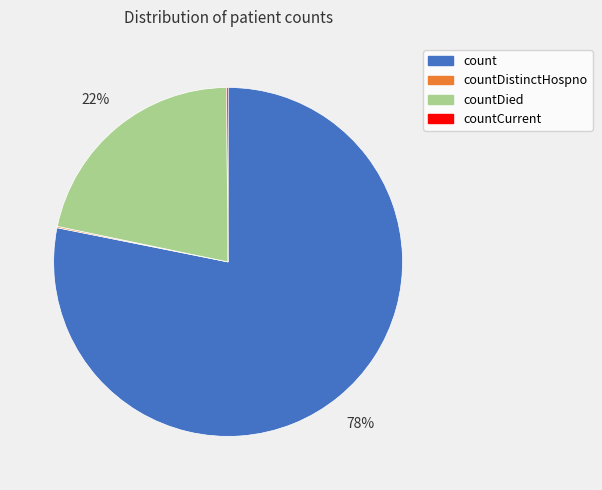

To the nearest percent, what is the difference between the largest and smallest slice percentages?

78%